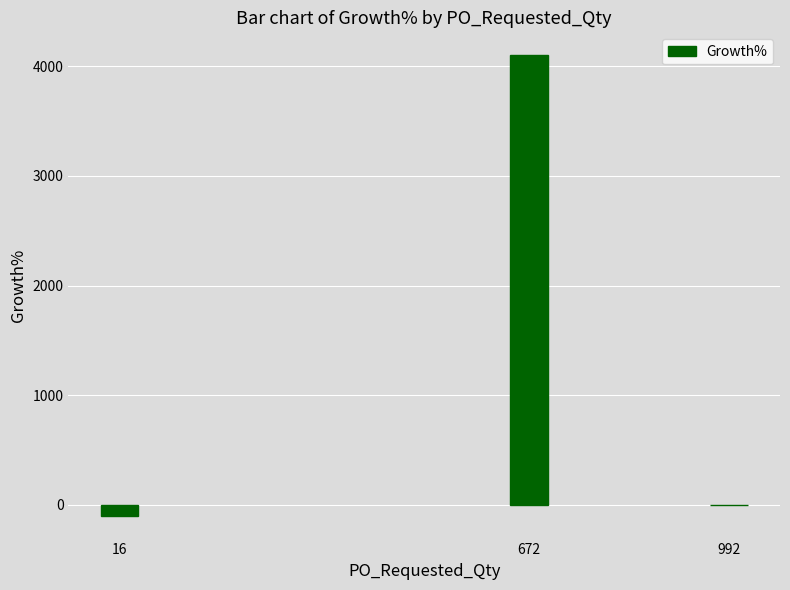

Are the bars horizontal?

No